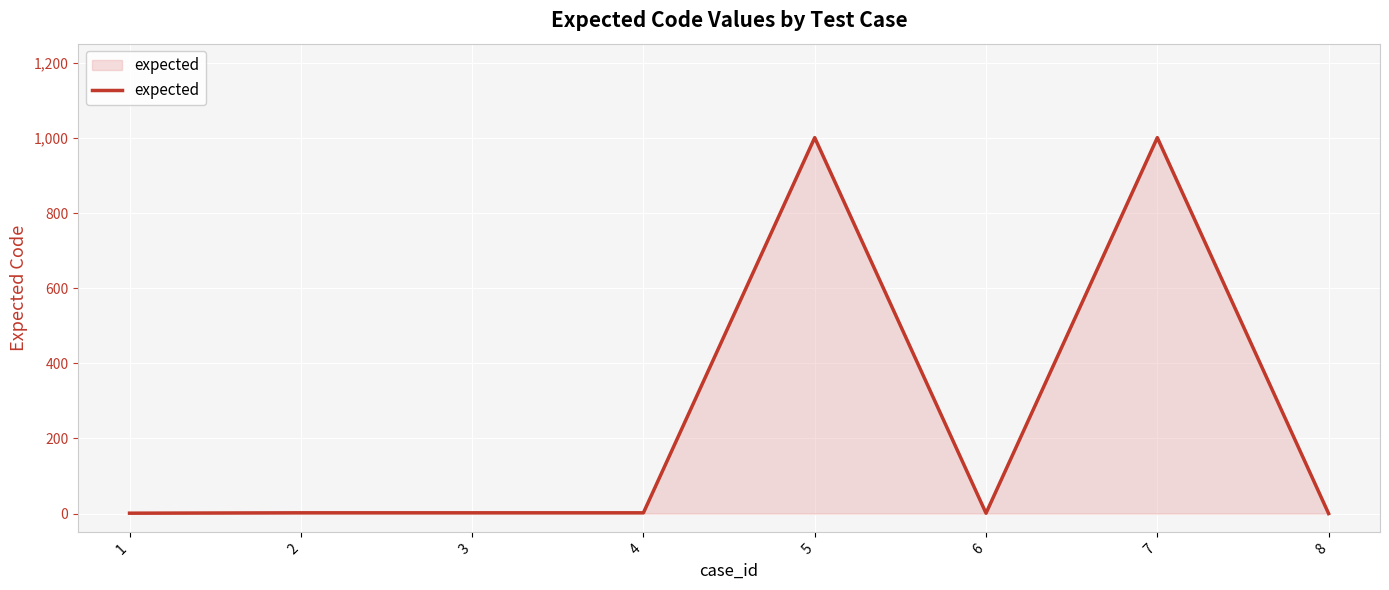

The value at 8 is 0. True or false?

True